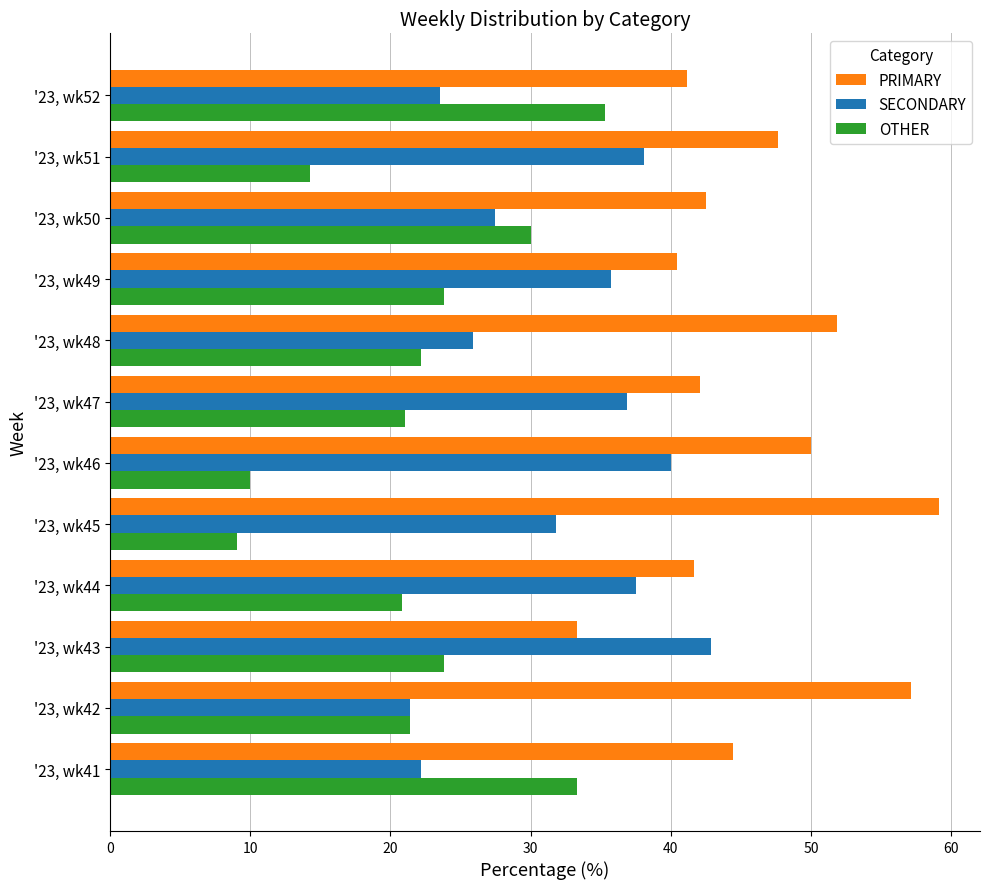

What is the sum of the SECONDARY values at '23, wk42 and '23, wk41?

43.7